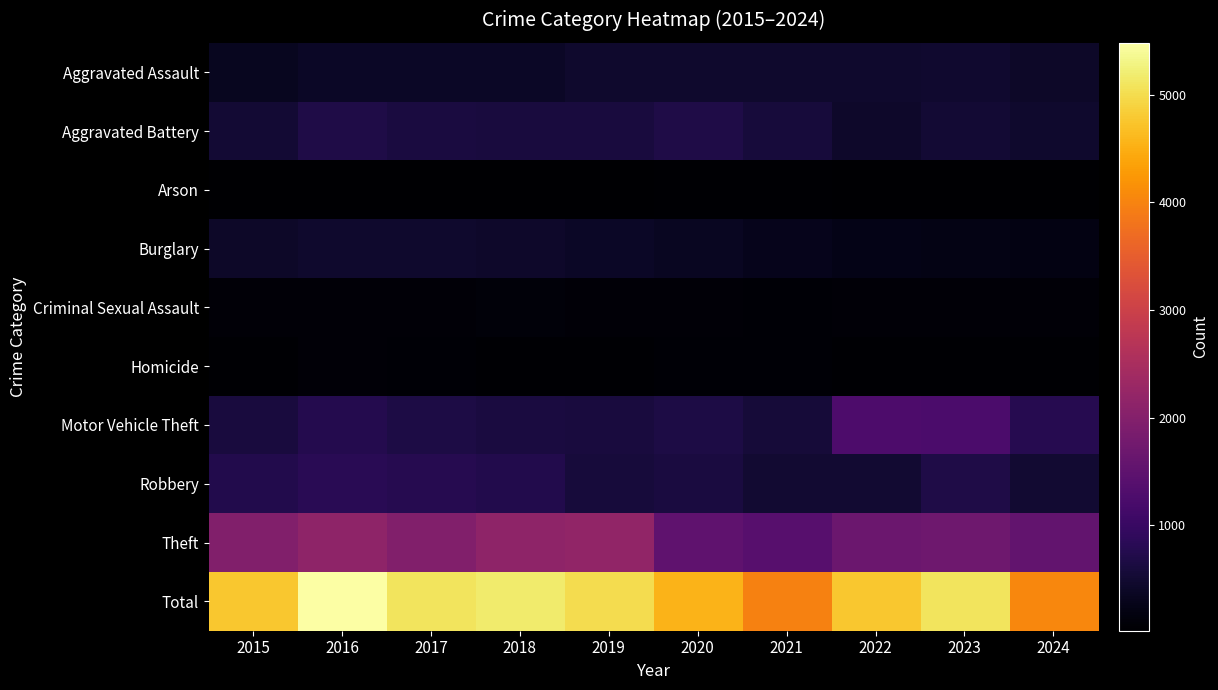

Reading left to right, transcribe all the data shown in this chart.

Aggravated Assault: 2015=323	2016=402	2017=396	2018=392	2019=452	2020=466	2021=452	2022=458	2023=488	2024=414
Aggravated Battery: 2015=515	2016=691	2017=623	2018=600	2019=608	2020=686	2021=587	2022=446	2023=530	2024=459
Arson: 2015=35	2016=40	2017=23	2018=37	2019=32	2020=55	2021=43	2022=31	2023=39	2024=20
Burglary: 2015=421	2016=451	2017=453	2018=443	2019=383	2020=357	2021=280	2022=253	2023=224	2024=192
Criminal Sexual Assault: 2015=105	2016=87	2017=91	2018=123	2019=102	2020=89	2021=81	2022=93	2023=97	2024=86
Homicide: 2015=50	2016=87	2017=82	2018=56	2019=53	2020=81	2021=69	2022=49	2023=48	2024=46
Motor Vehicle Theft: 2015=614	2016=756	2017=680	2018=631	2019=611	2020=673	2021=560	2022=1272	2023=1246	2024=782
Robbery: 2015=726	2016=819	2017=780	2018=741	2019=577	2020=637	2021=506	2022=495	2023=690	2024=498
Theft: 2015=1981	2016=2148	2017=1968	2018=2140	2019=2190	2020=1512	2021=1392	2022=1664	2023=1720	2024=1551
Total: 2015=4770	2016=5481	2017=5096	2018=5163	2019=5008	2020=4556	2021=3970	2022=4761	2023=5082	2024=4048